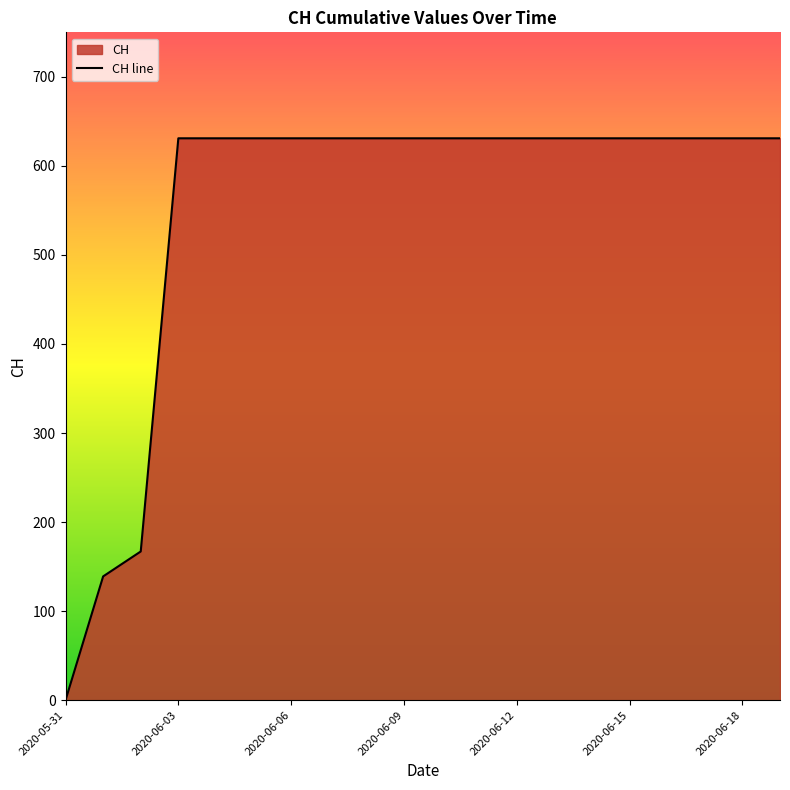

Which label corresponds to the smallest value in the chart?

2020-05-31